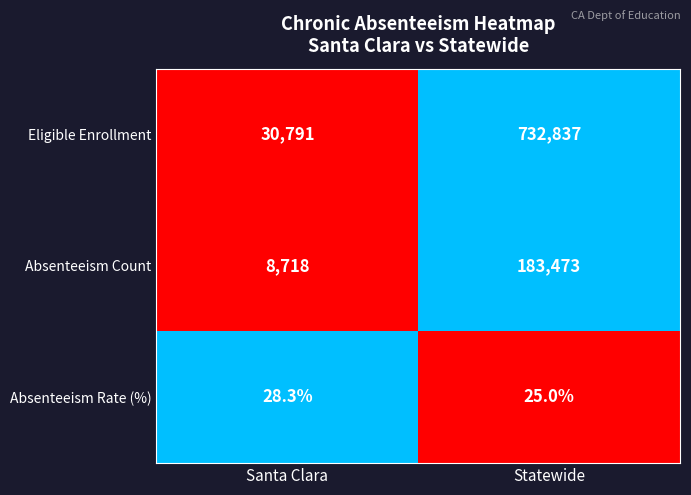

Count the number of categories in the chart.

2